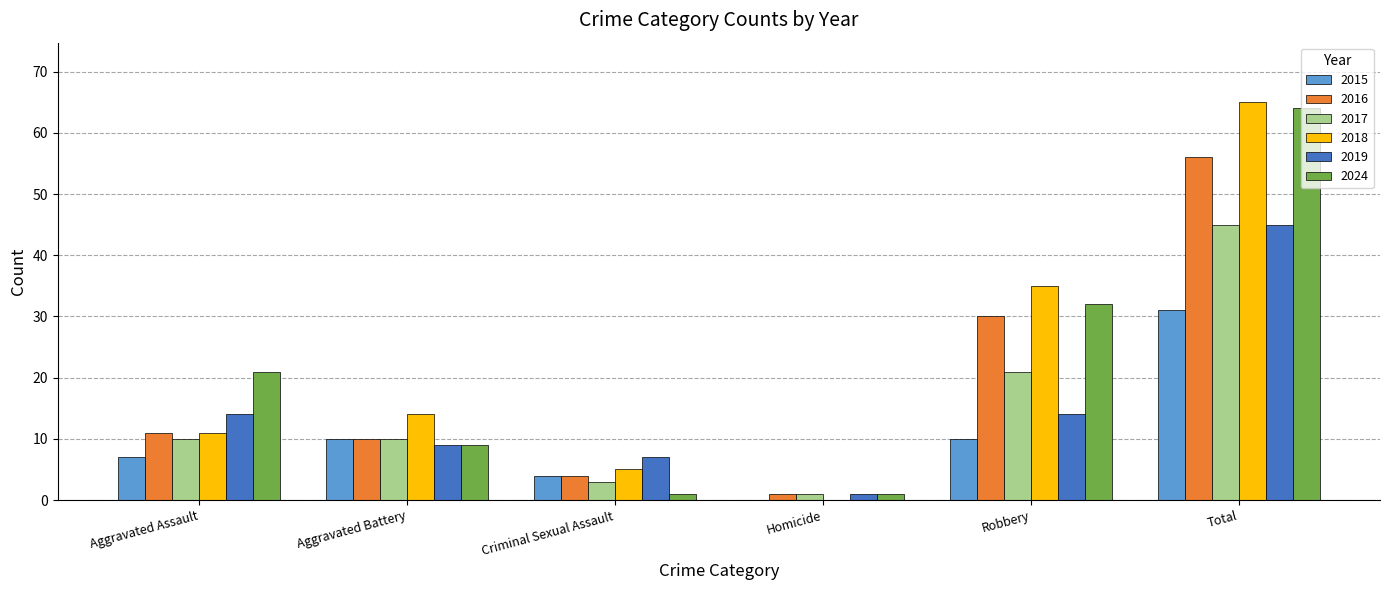

The value of 2016 at Aggravated Assault is 7. True or false?

False